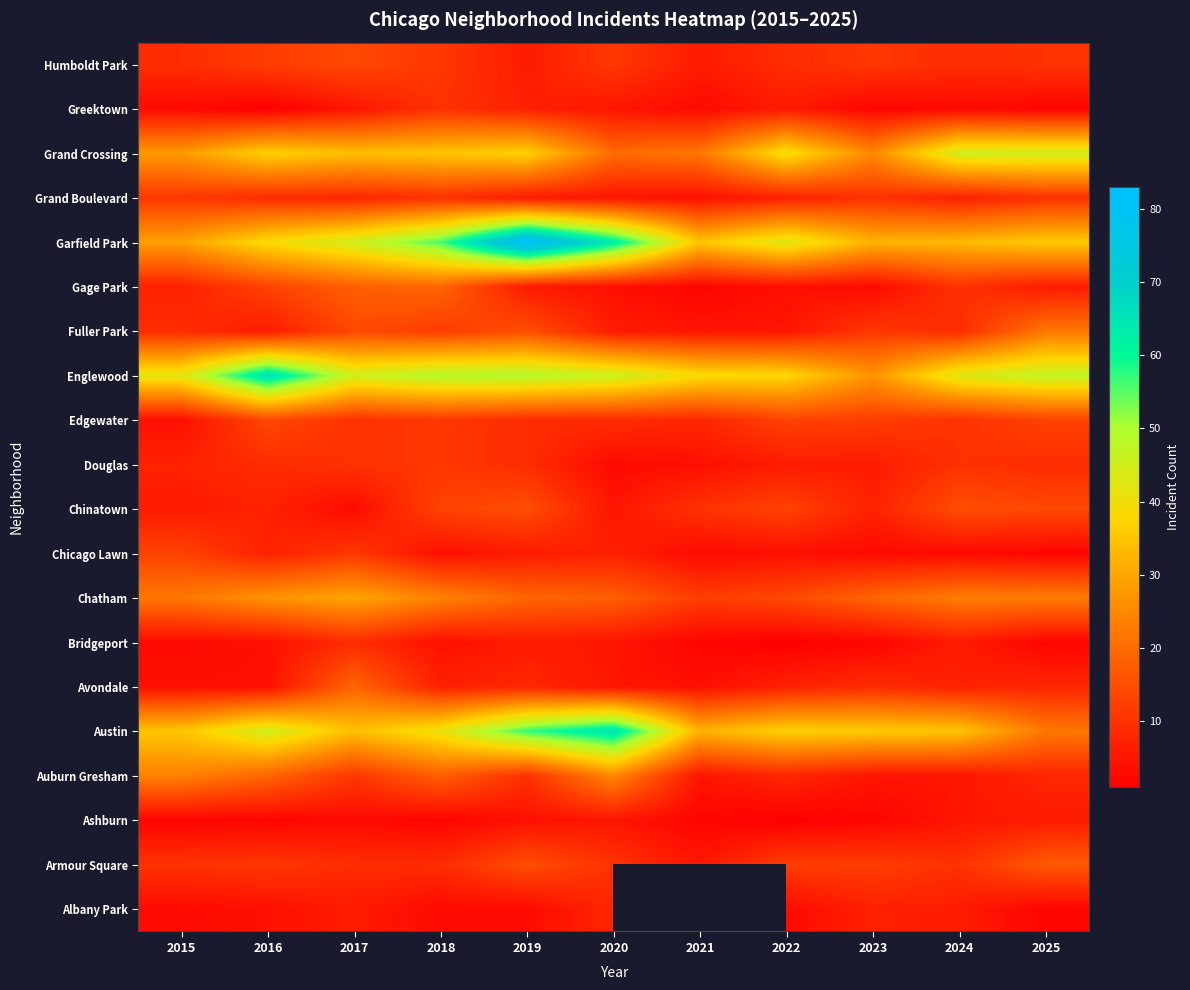

At 2018, list the series in order from largest to smallest.

Garfield Park, Englewood, Austin, Grand Crossing, Chatham, Gage Park, Auburn Gresham, Chinatown, Fuller Park, Douglas, Edgewater, Humboldt Park, Grand Boulevard, Greektown, Armour Square, Avondale, Bridgeport, Chicago Lawn, Albany Park, Ashburn